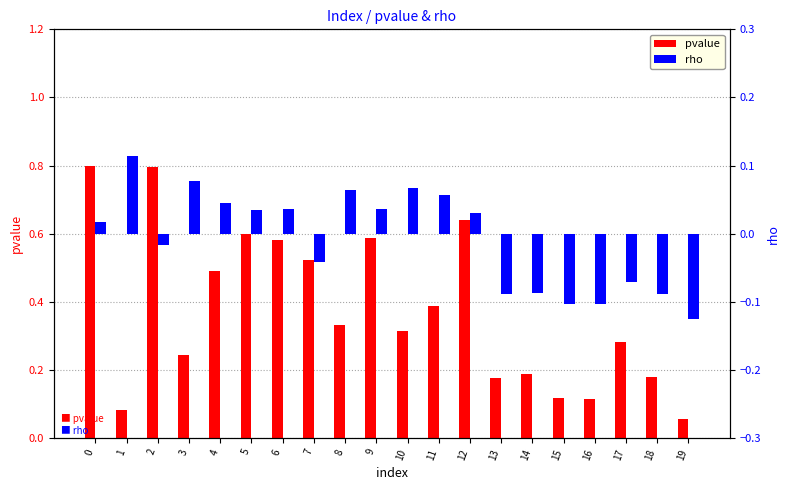

Which category has the lowest value across all series?

19